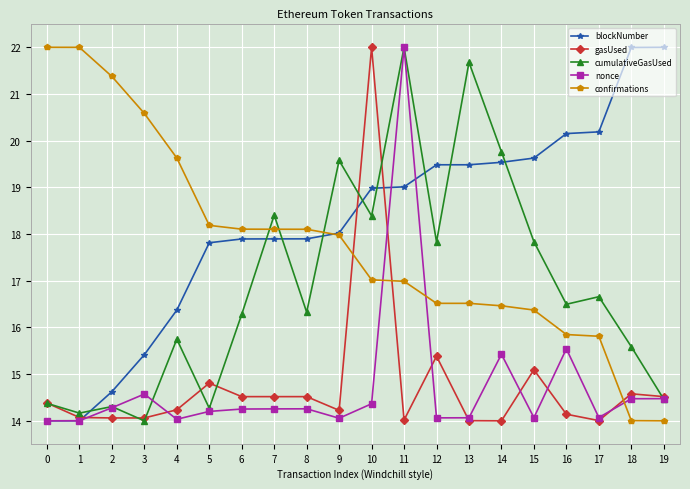

What is the spread (max minus min) of values at 4?

5.6